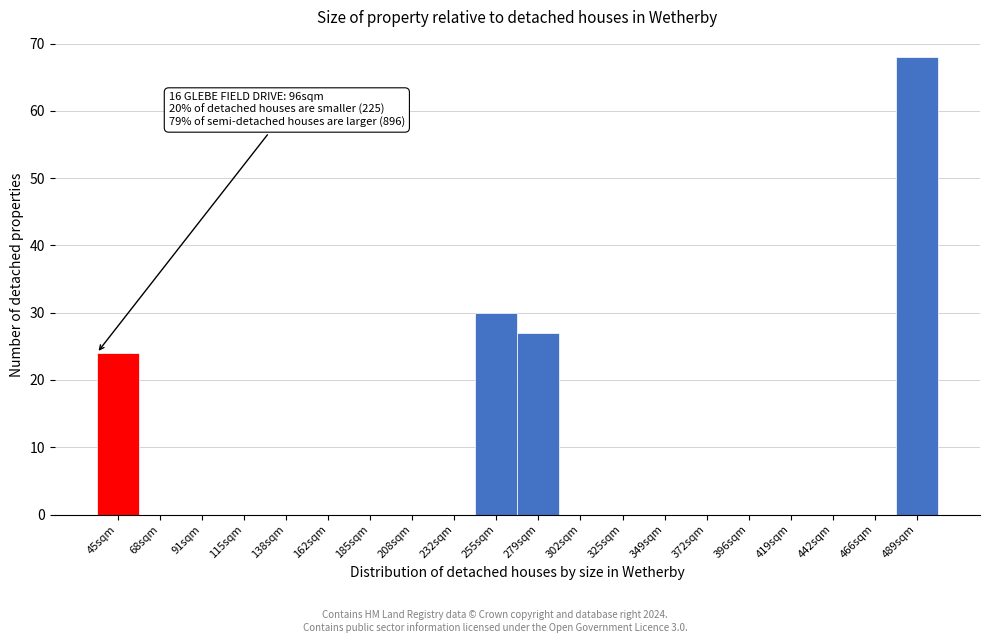

Reading left to right, what are all the values shown in this chart?

45sqm=24	68sqm=0	91sqm=0	115sqm=0	138sqm=0	162sqm=0	185sqm=0	208sqm=0	232sqm=0	255sqm=30	279sqm=27	302sqm=0	325sqm=0	349sqm=0	372sqm=0	396sqm=0	419sqm=0	442sqm=0	466sqm=0	489sqm=68